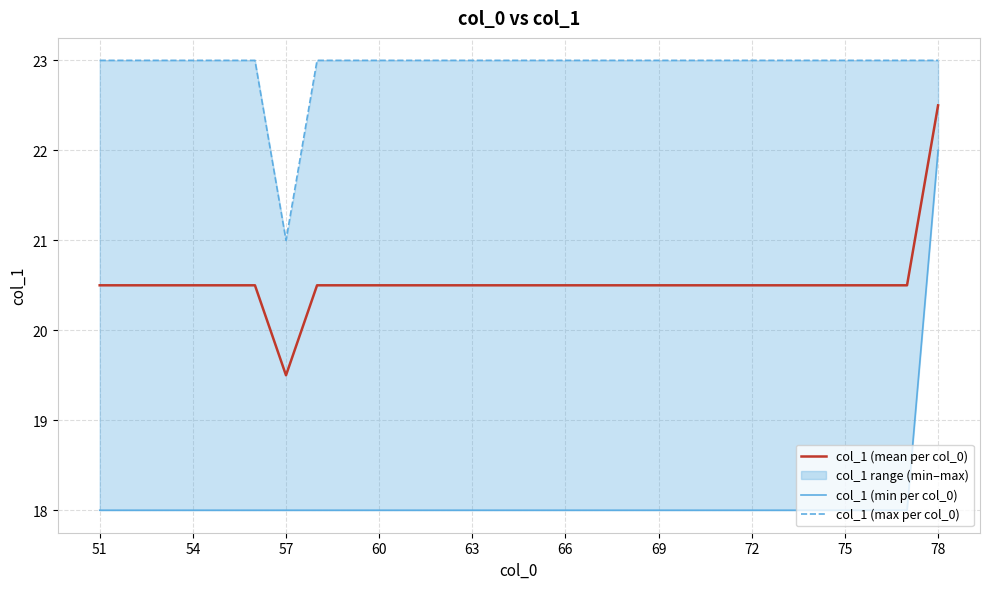

What is the maximum value for col_1 (mean per col_0)?

22.5